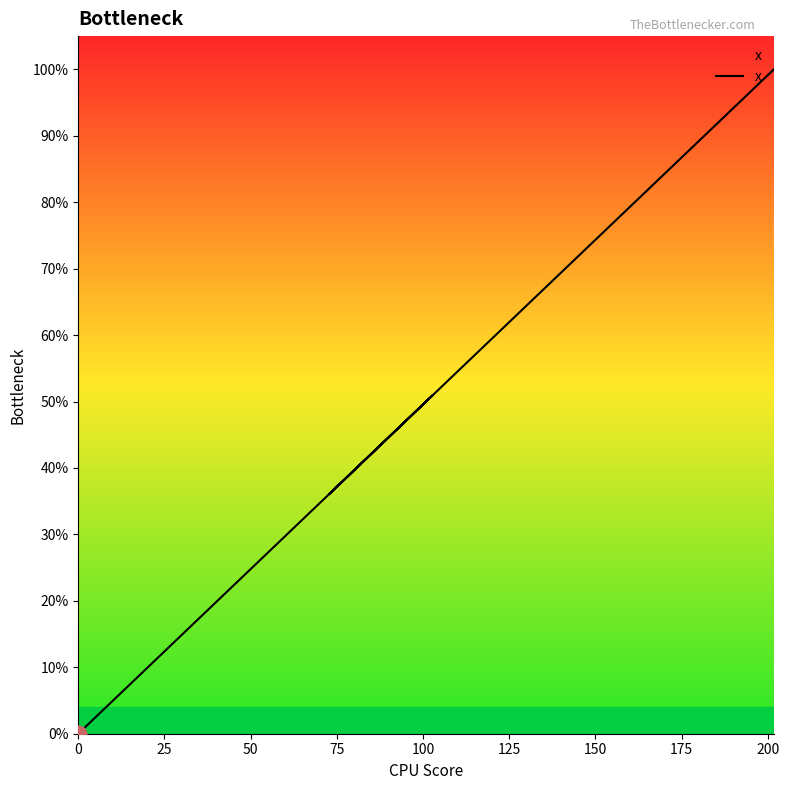

Does the chart have visible grid lines?

No